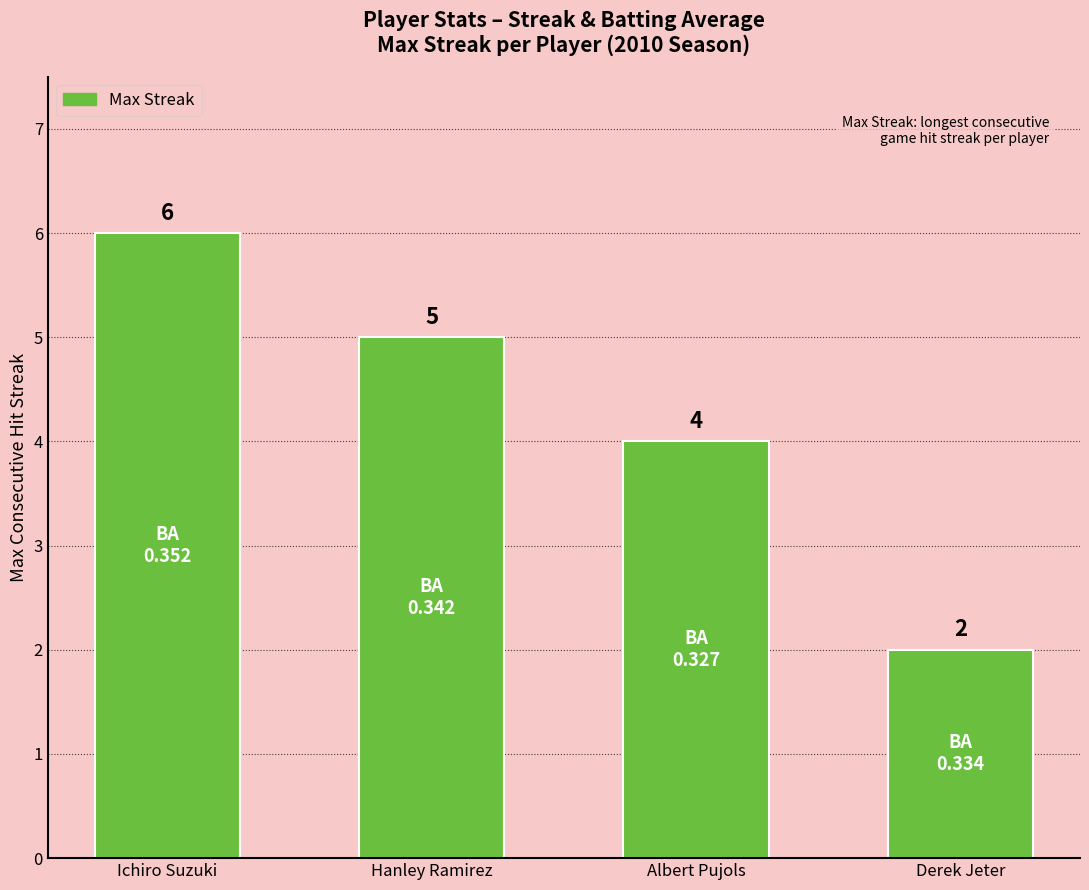

What position from the right is Ichiro Suzuki?

4